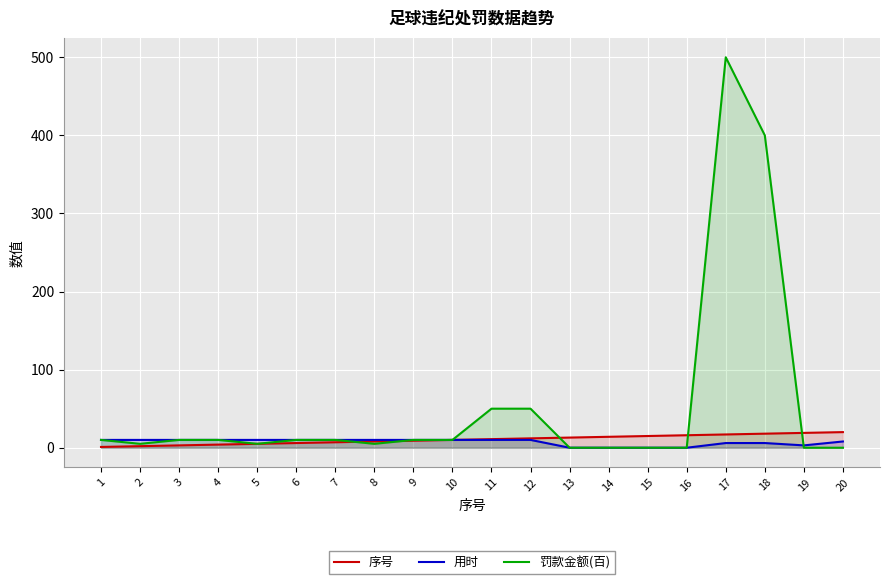

Which series changed the most between 5 and 19?

序号